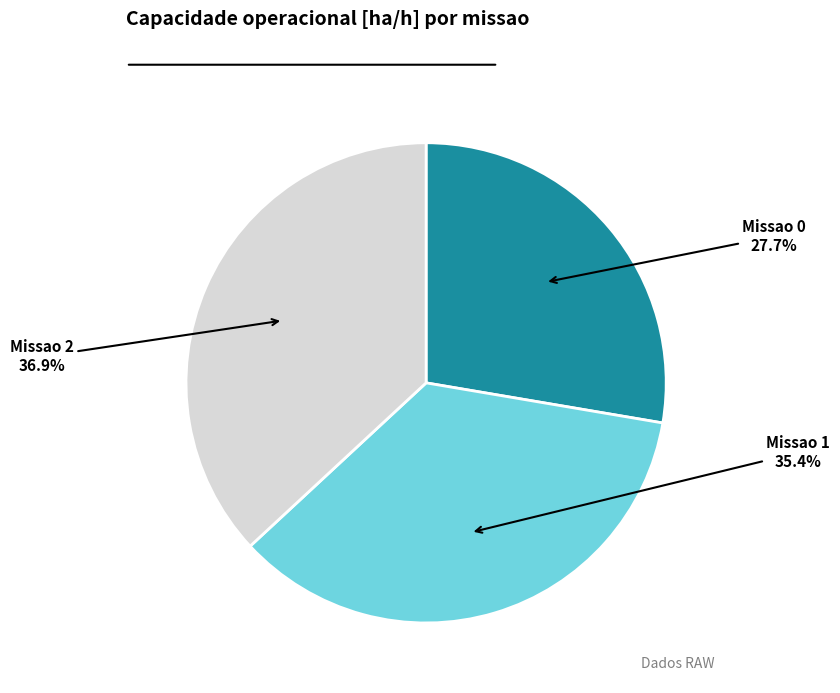

Rank the categories by value from lowest to highest.

Missao 0, Missao 1, Missao 2